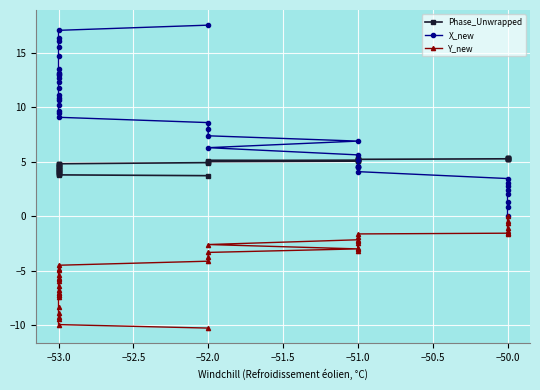

True or false: X_new has a value of 2.1 at −50.0.

False